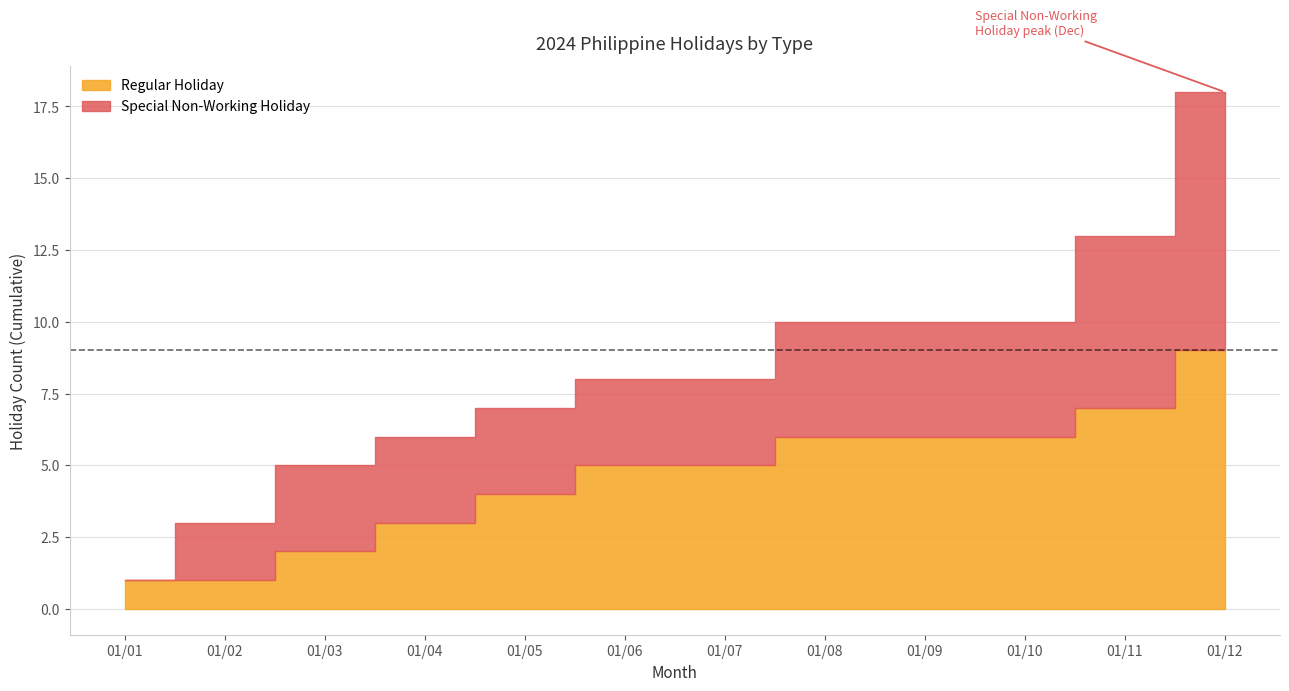

Is the value of Special Non-Working Holiday at 3 greater than the value of Regular Holiday at 2?

Yes